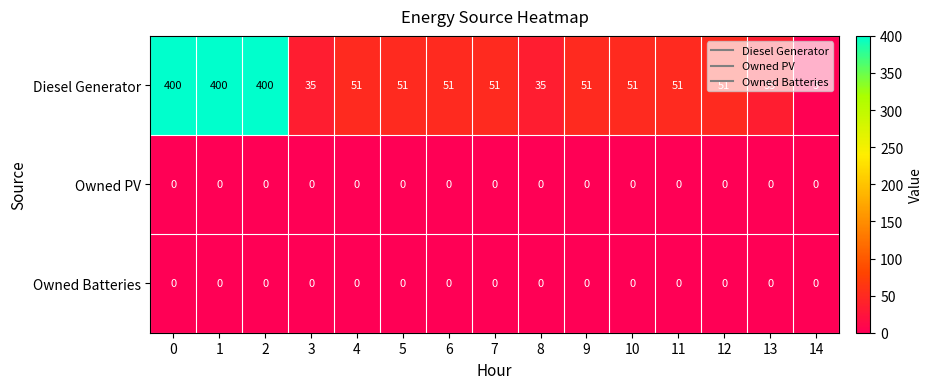

What is the total value across all series at 12?

51